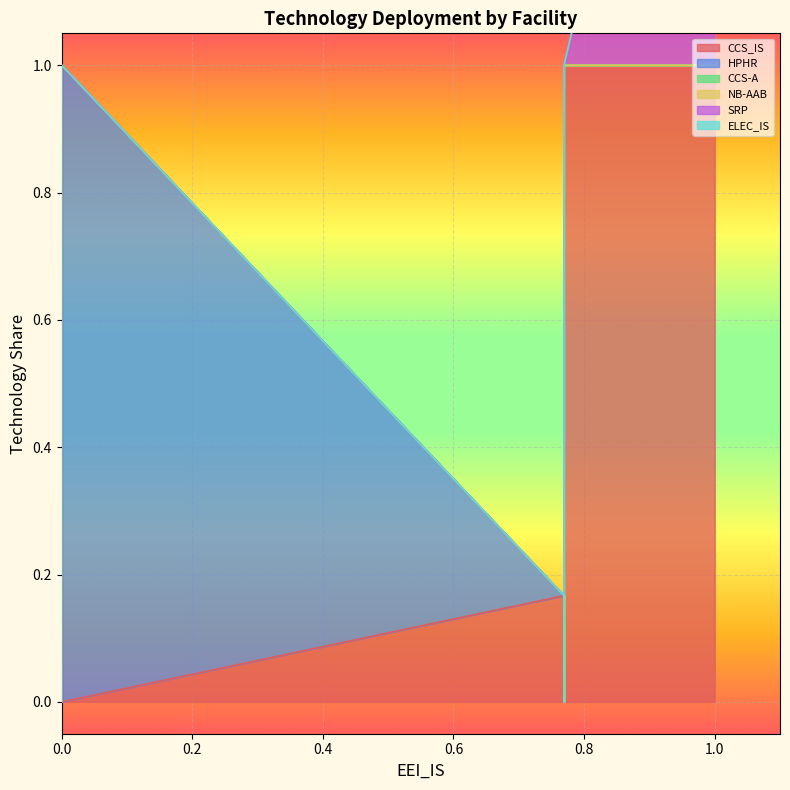

Rank the series by their maximum value, from lowest to highest.

CCS-A, NB-AAB, ELEC_IS, CCS_IS, HPHR, SRP